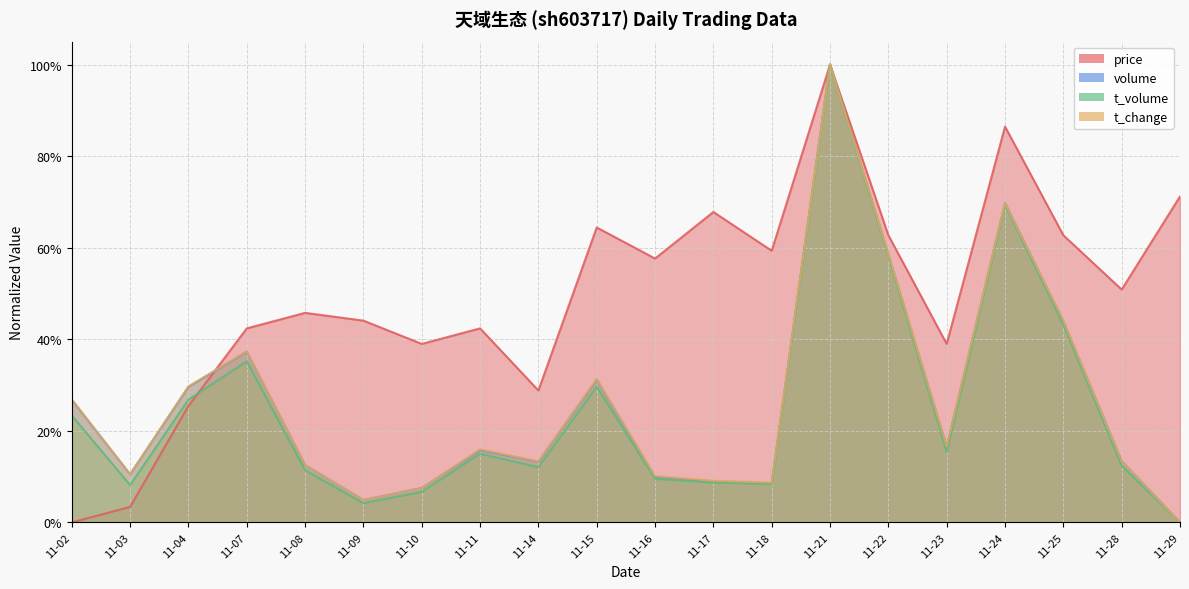

How many intersections are there between price and t_volume?

1